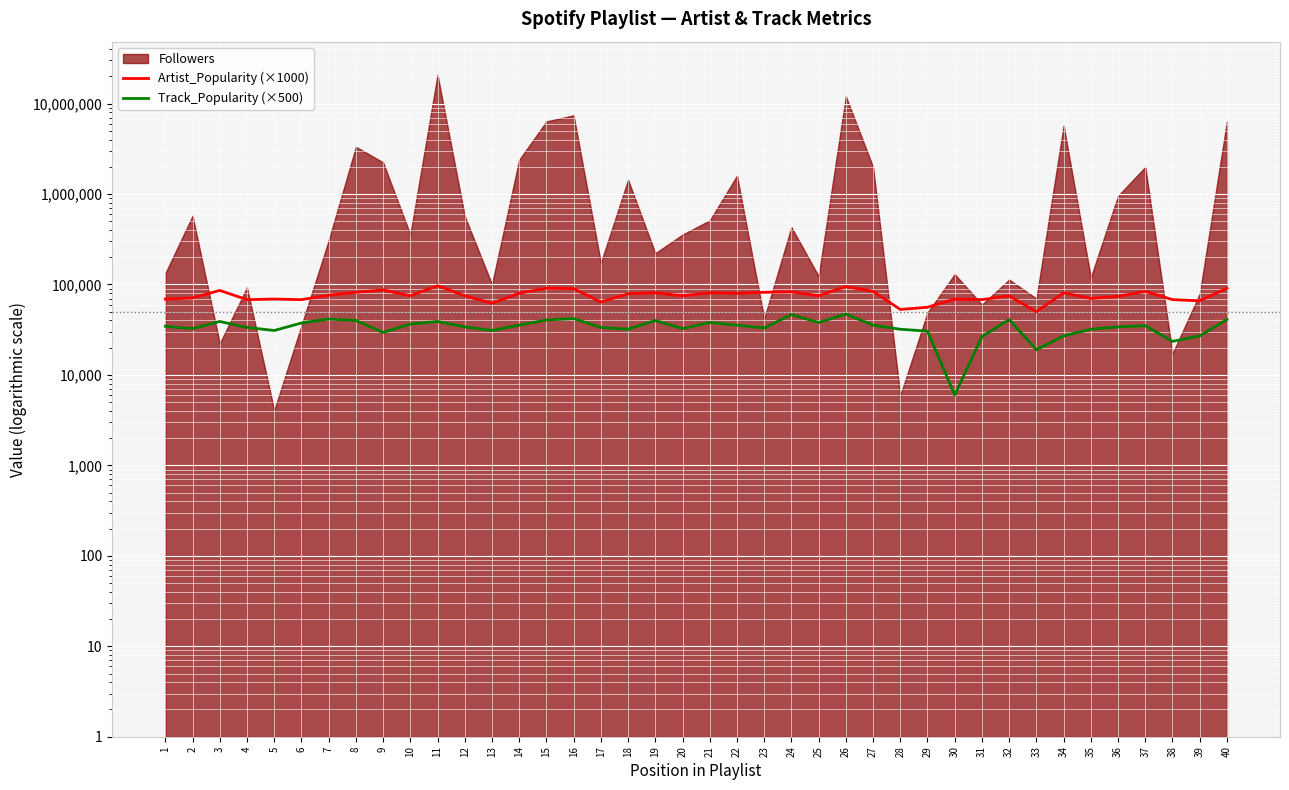

At how many categories does at least one series exceed 18073?

40